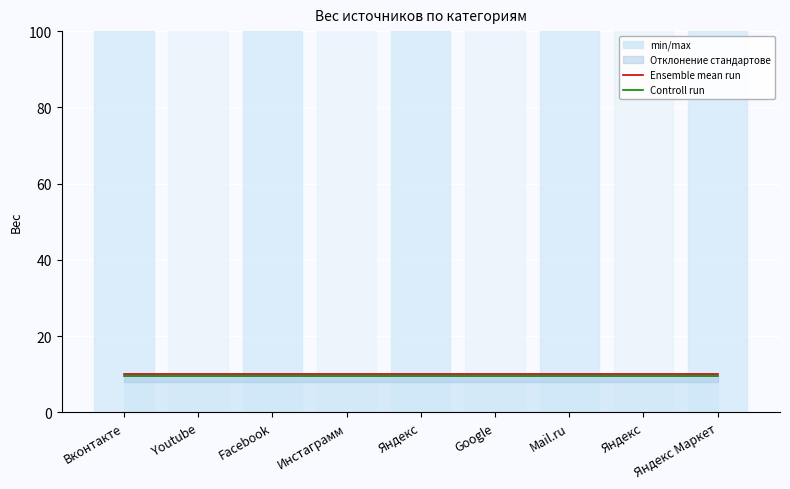

The Controll run series shows 16.6 at Google. True or false?

False